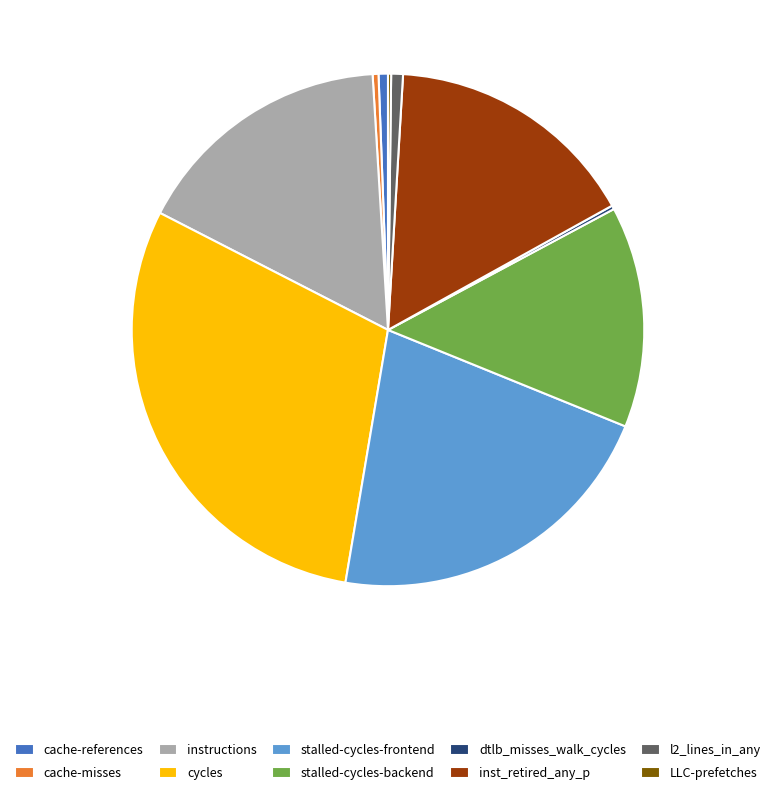

Combined, do cache-misses and inst_retired_any_p account for over 50%?

No